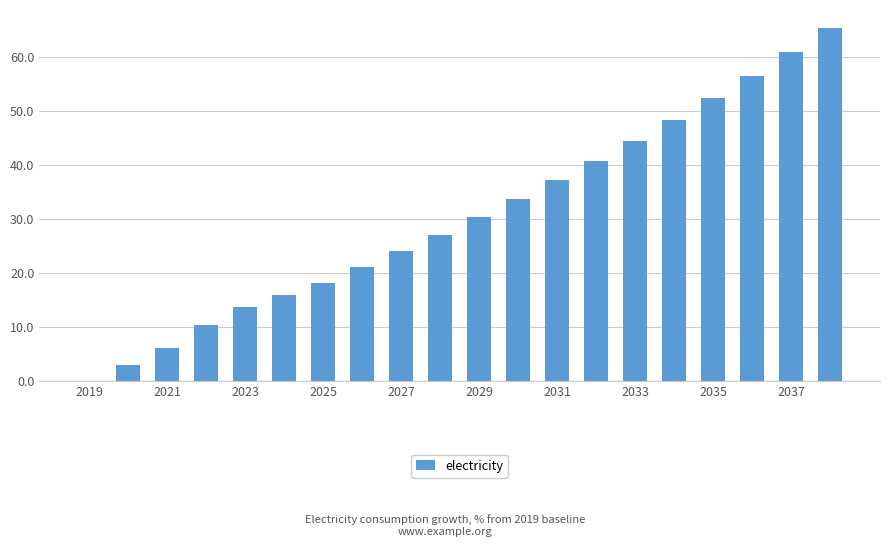

What is the maximum value shown in the chart?

65.4